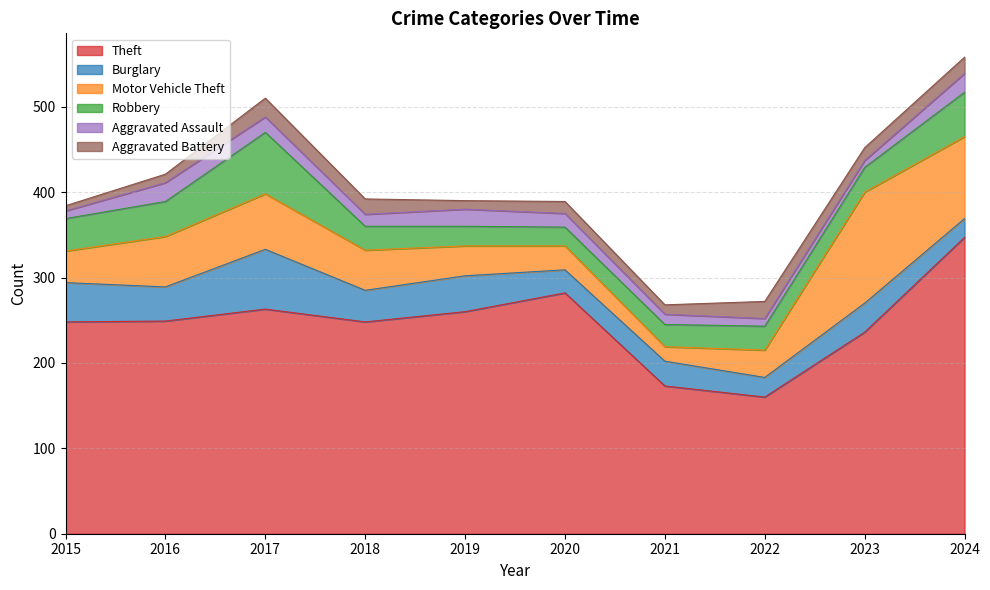

Between 2017 and 2021, which series saw the biggest shift?

Theft